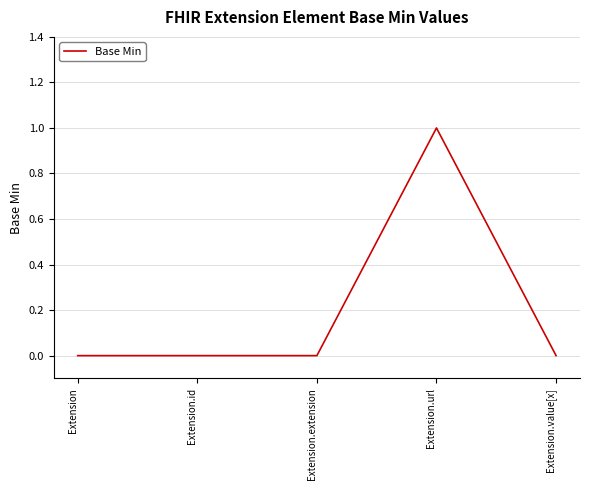

Reading right to left, extract all data points from this chart.

Extension.value[x]=0	Extension.url=1	Extension.extension=0	Extension.id=0	Extension=0